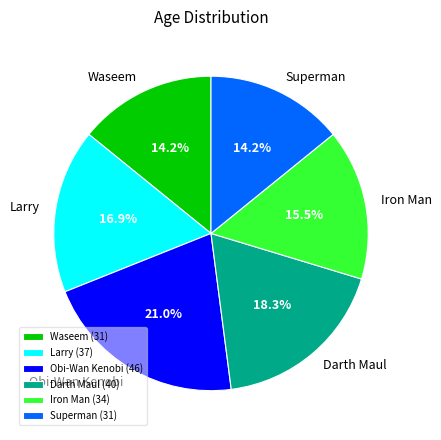

Is it true that Larry is 17% of the pie?

True